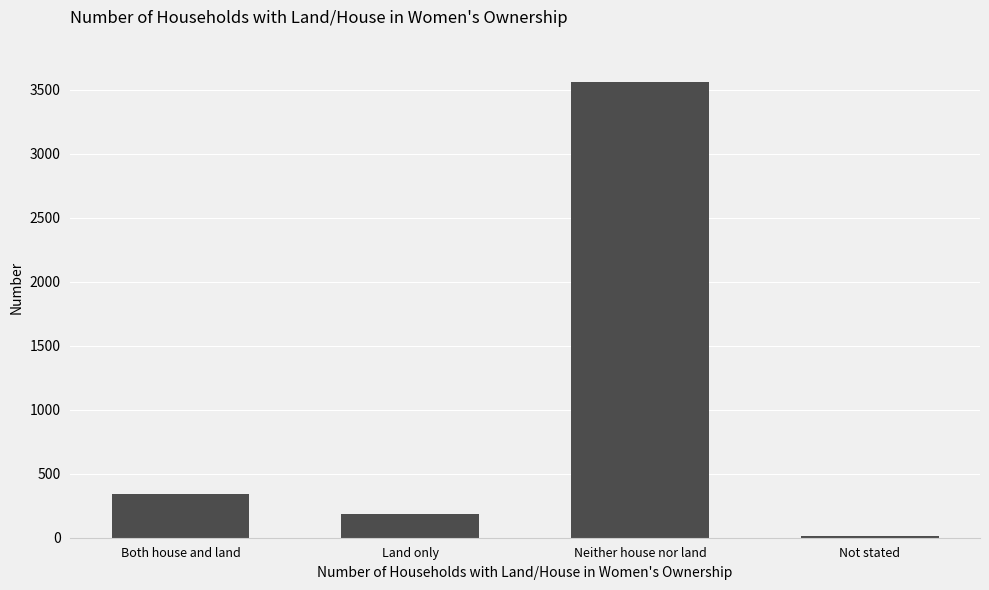

List the labels in order of value, smallest first.

Not stated, Land only, Both house and land, Neither house nor land